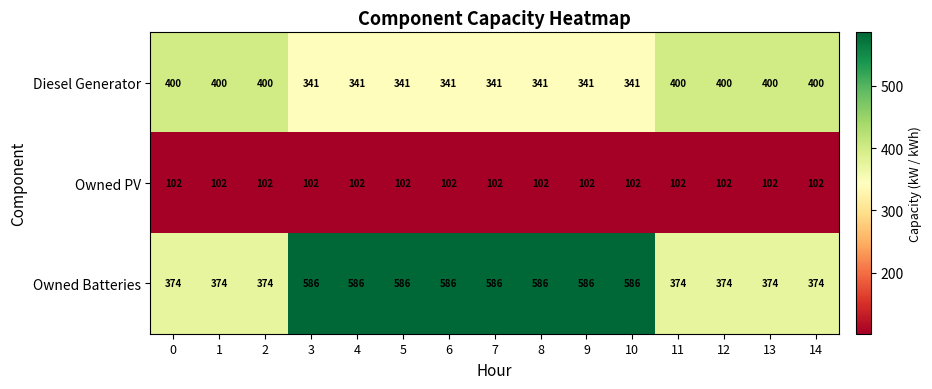

List the series in order of their peak value, lowest first.

Owned PV, Diesel Generator, Owned Batteries